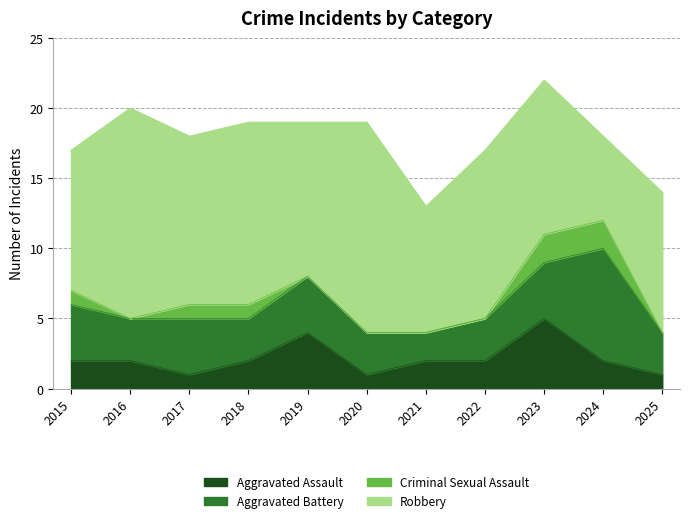

Which series ends up on top after the final intersection of Aggravated Assault and Aggravated Battery?

Aggravated Battery